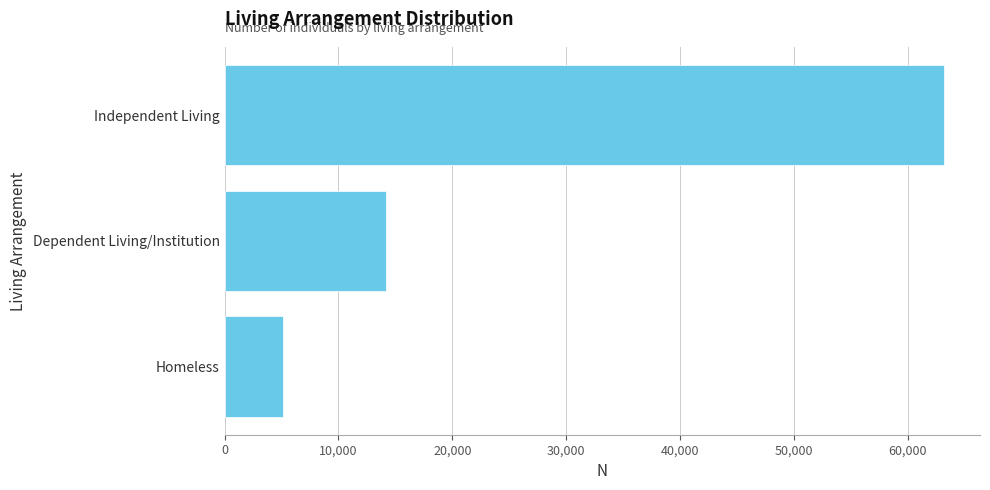

List the labels in order of value, largest first.

Independent Living, Dependent Living/Institution, Homeless